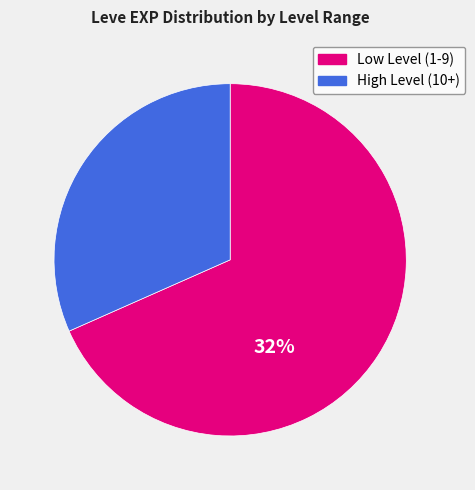

Do 31 and 21 together represent more than half of the pie?

No